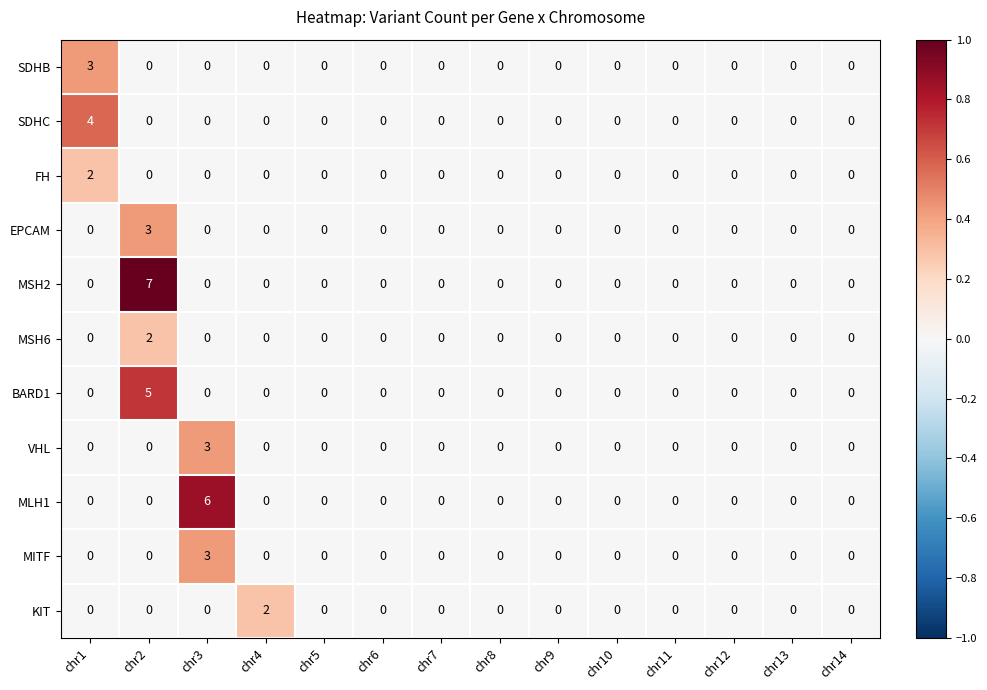

Which series has the widest spread of values?

MSH2